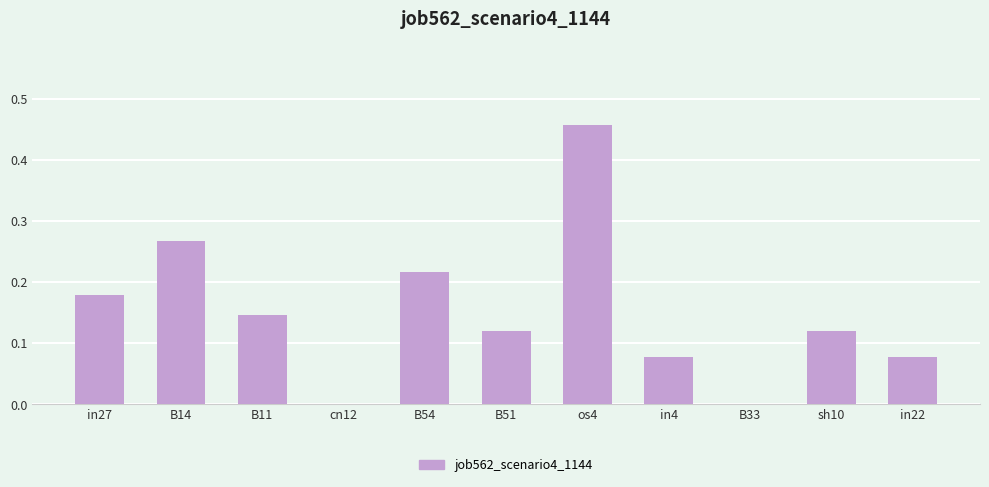

What is the change in value from cn12 to B54?

+0.2